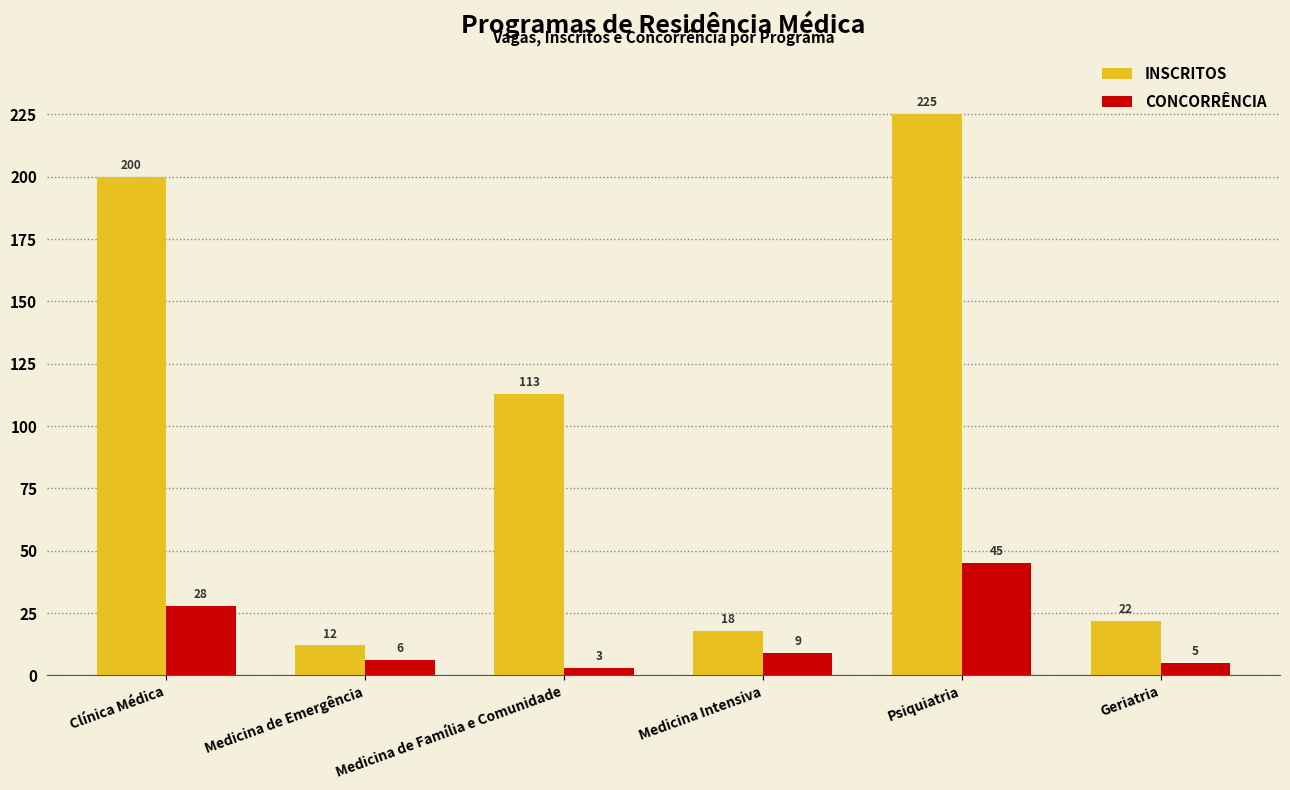

The value of CONCORRÊNCIA at Clínica Médica is 43. True or false?

False